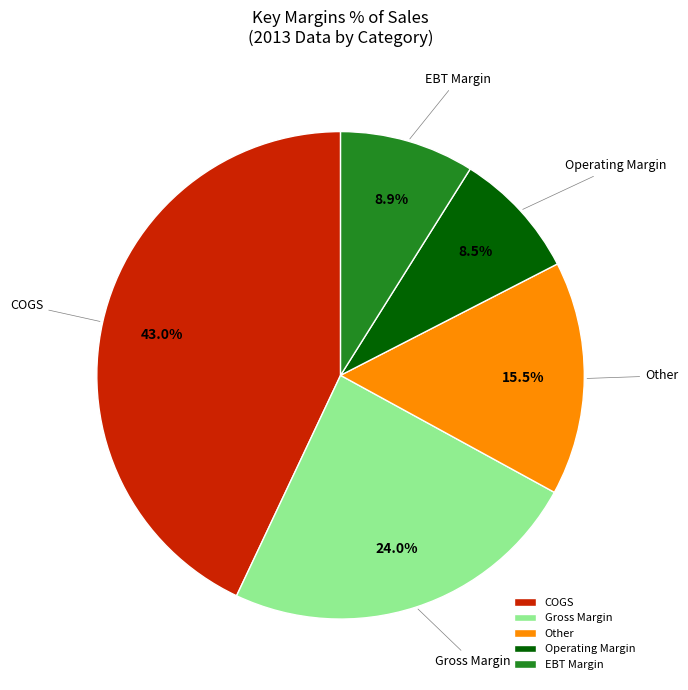

Which slice is the largest?

COGS